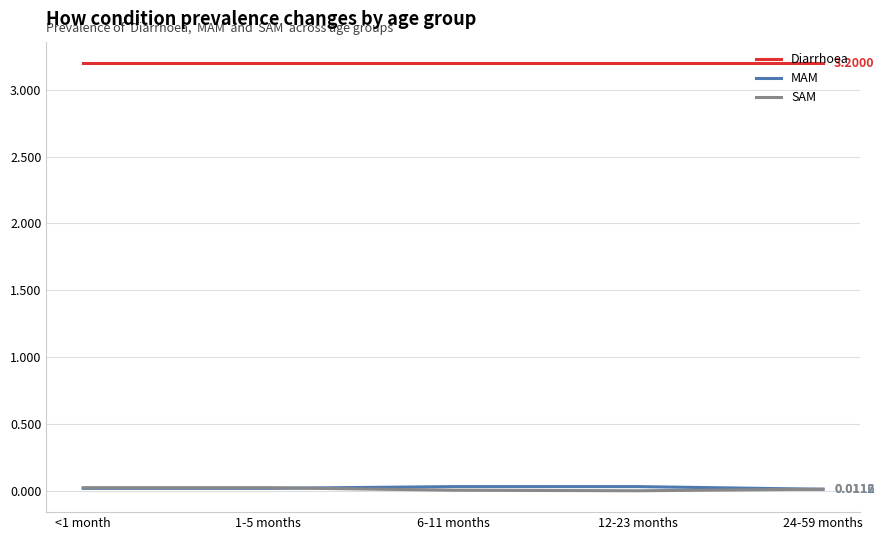

The value of SAM at 1-5 months is 0.0. True or false?

True